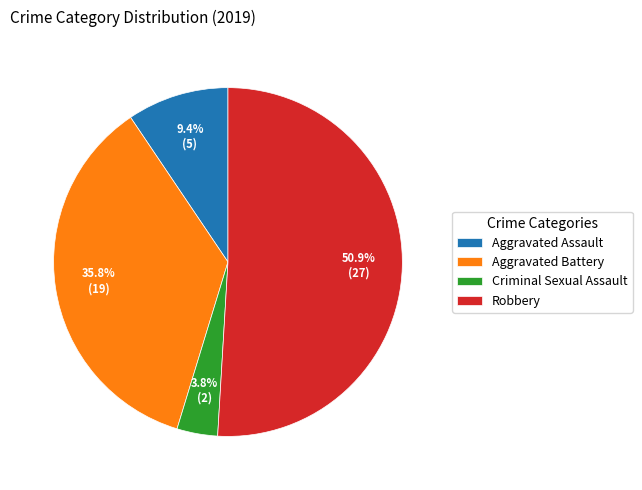

To the nearest percent, what is the difference between the largest and smallest slice percentages?

47%